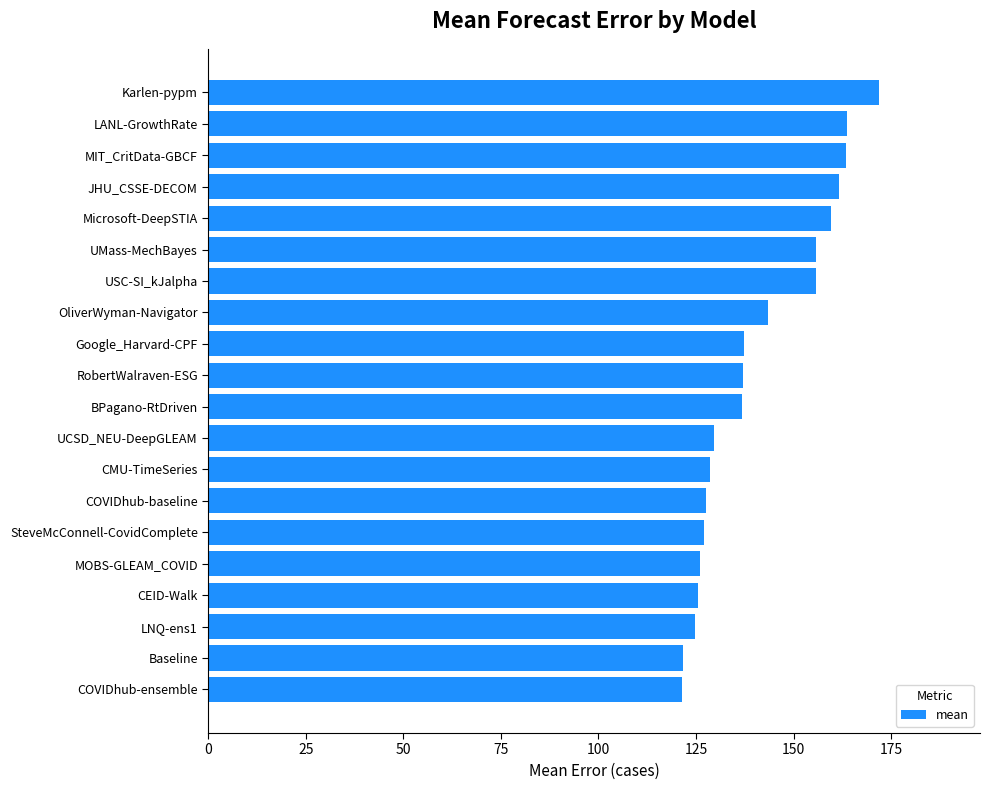

True or false: the data shows 79.2 at UCSD_NEU-DeepGLEAM.

False